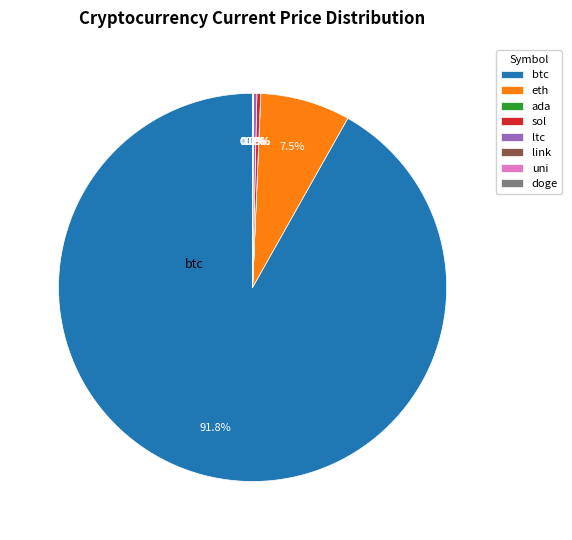

Is there any slice that represents more than half of the pie?

Yes